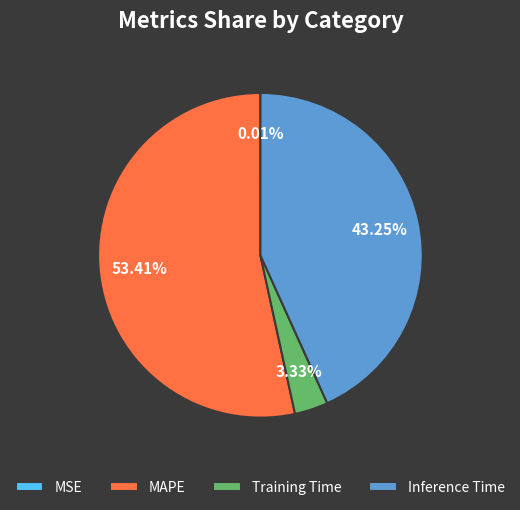

Combined, do Inference Time and MAPE account for over 50%?

Yes